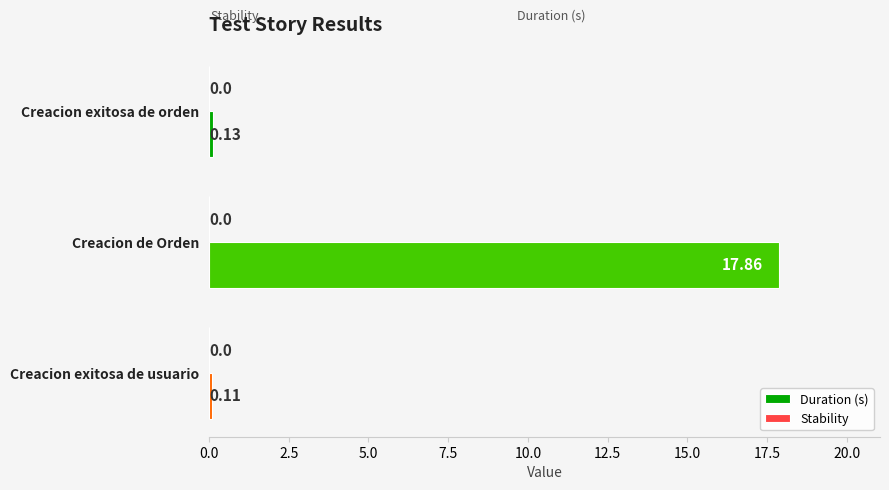

Which category has the highest value across all series?

Creacion de Orden